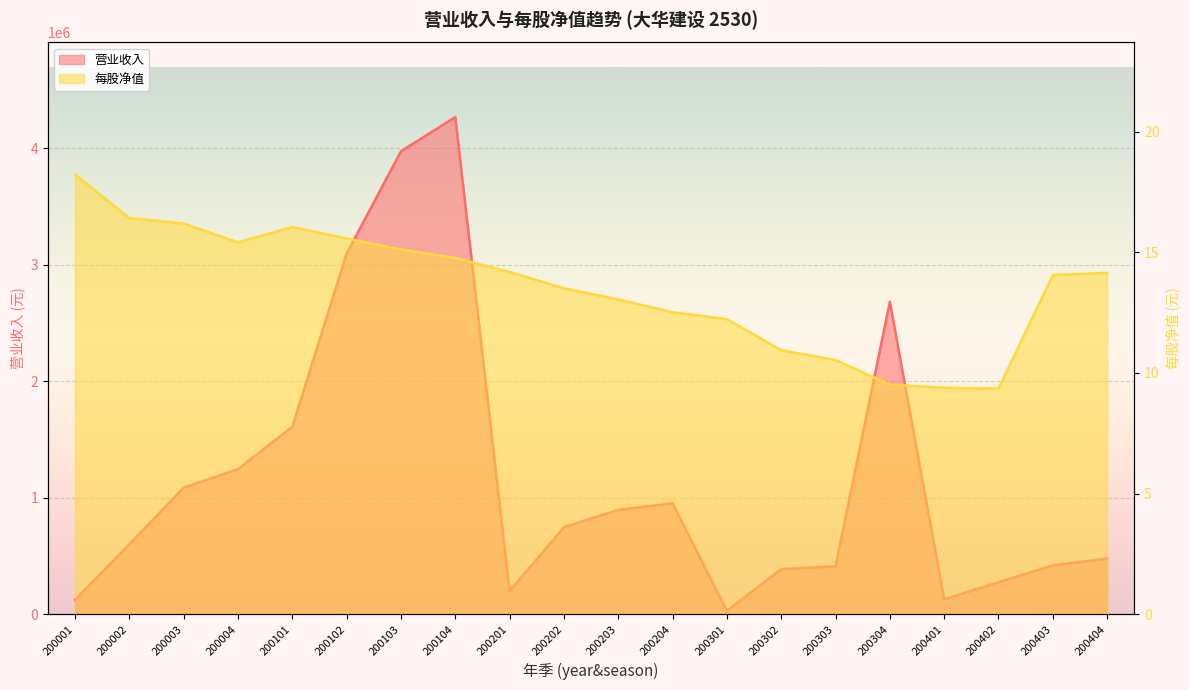

True or false: 每股净值 has more than 2 interior local peaks.

False